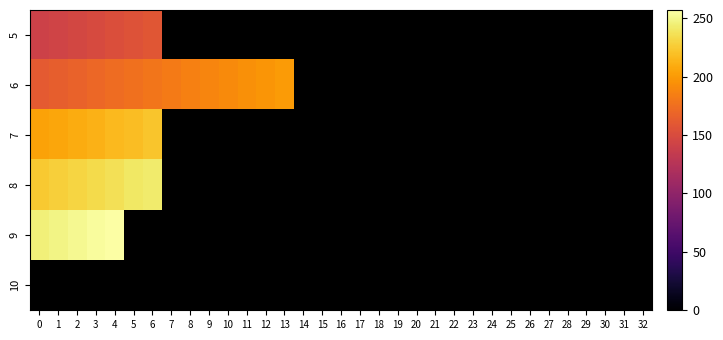

List the series in order of their overall mean, highest first.

5, 6, 7, 8, 9, 10